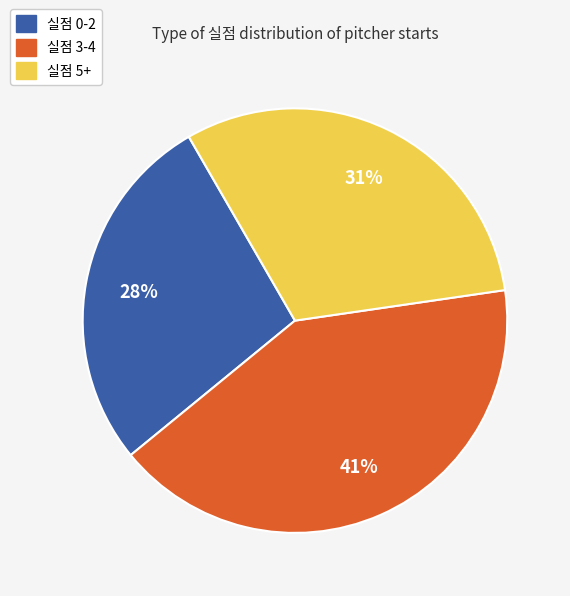

Is there any slice that represents more than half of the pie?

No